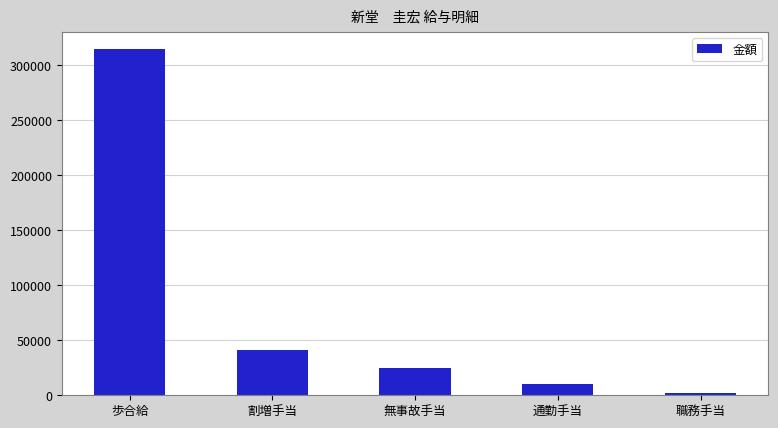

What is the label of the 3rd bar from the left?

無事故手当